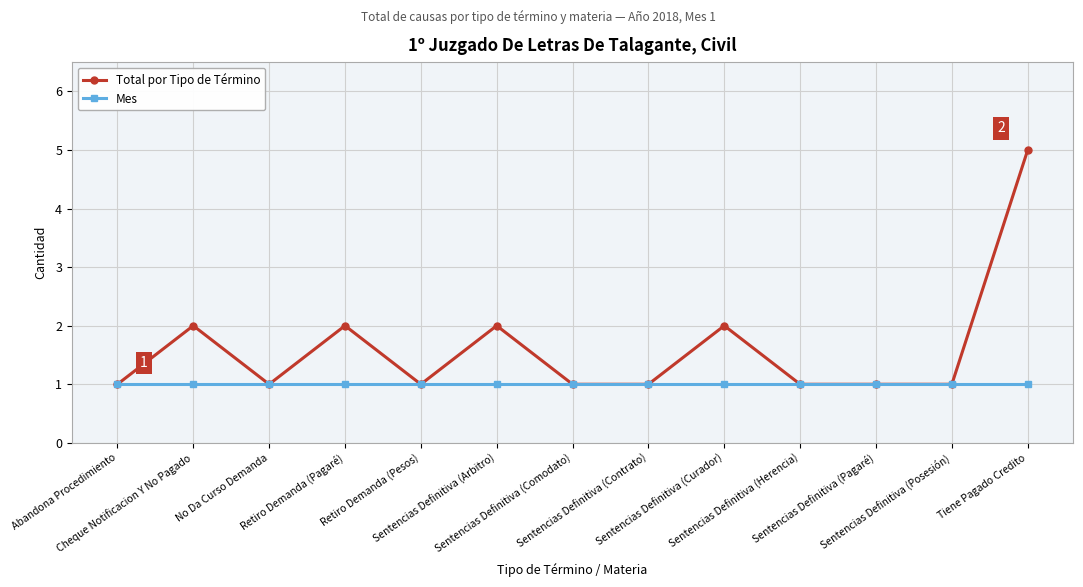

Which series has the widest spread of values?

Total por Tipo de Término